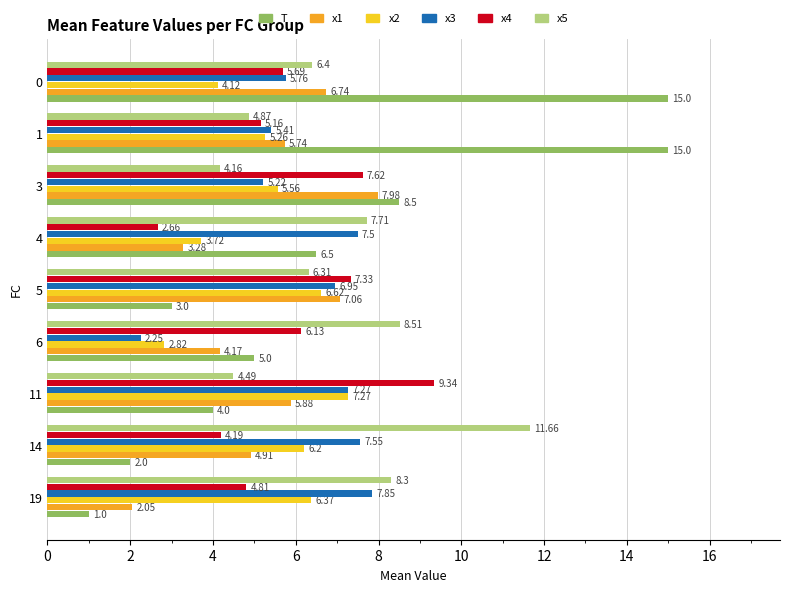

Is the value of x5 at 3 greater than the value of x2 at 4?

Yes